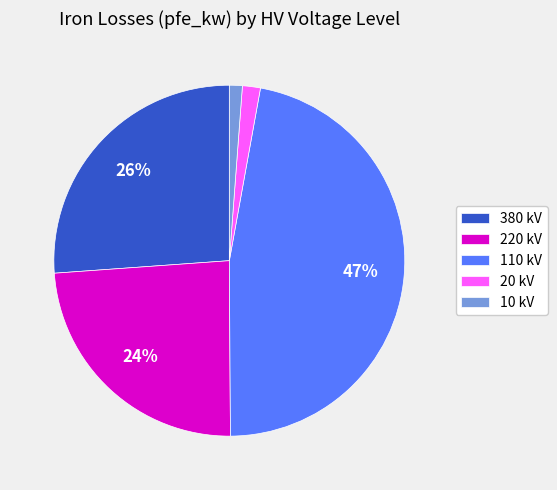

To the nearest percent, what is the difference between the largest and smallest slice percentages?

46%